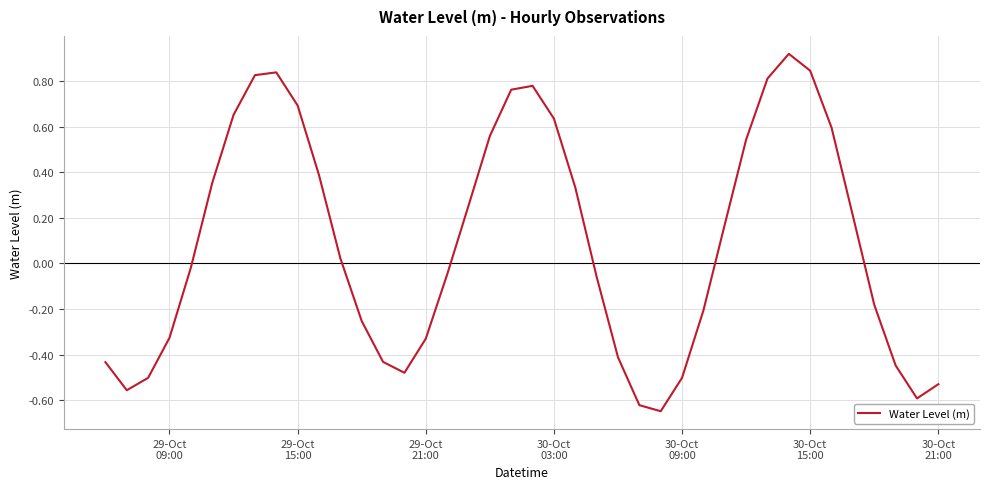

True or false: the data has more than 0 interior local peaks.

True